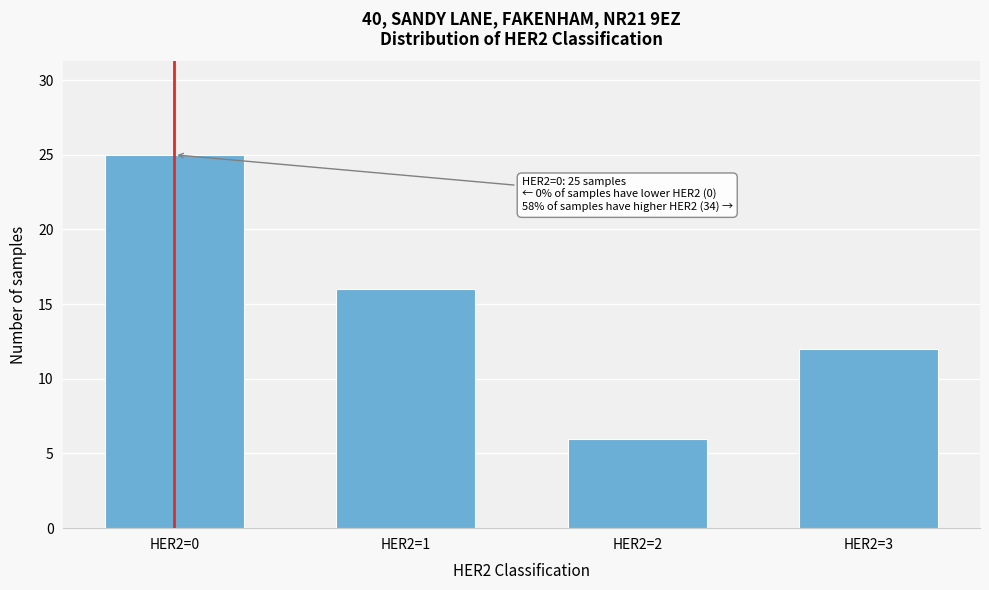

Reading left to right, what are all the values shown in this chart?

25	16	6	12